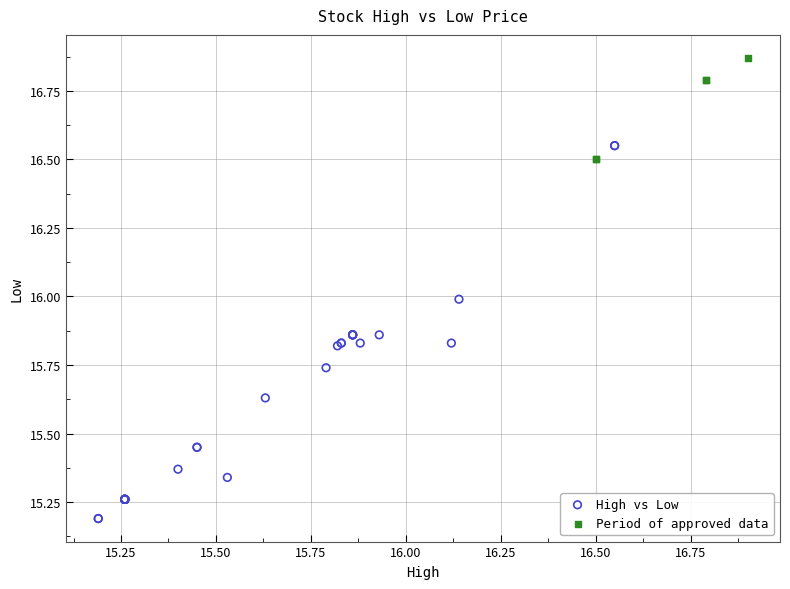

Which series contains the lowest Y value?

High vs Low